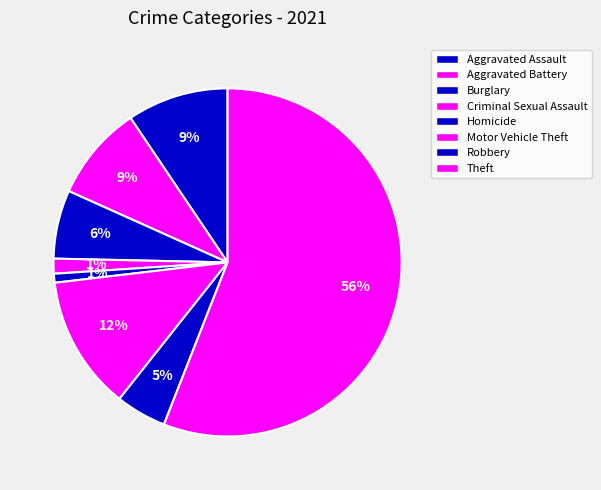

Which has a higher value, Homicide or Burglary?

Burglary